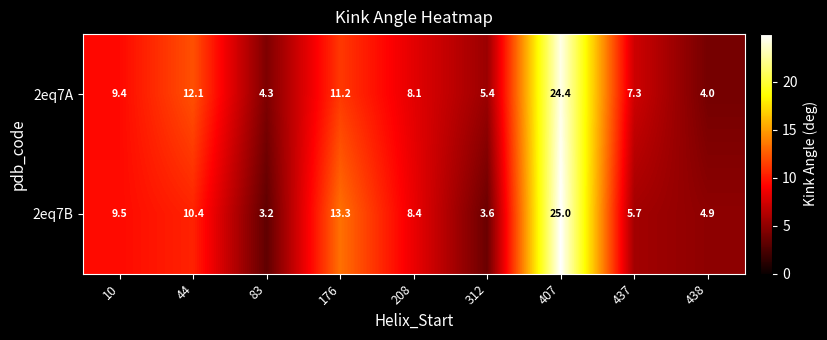

Between 176 and 437, which series saw the biggest shift?

2eq7B